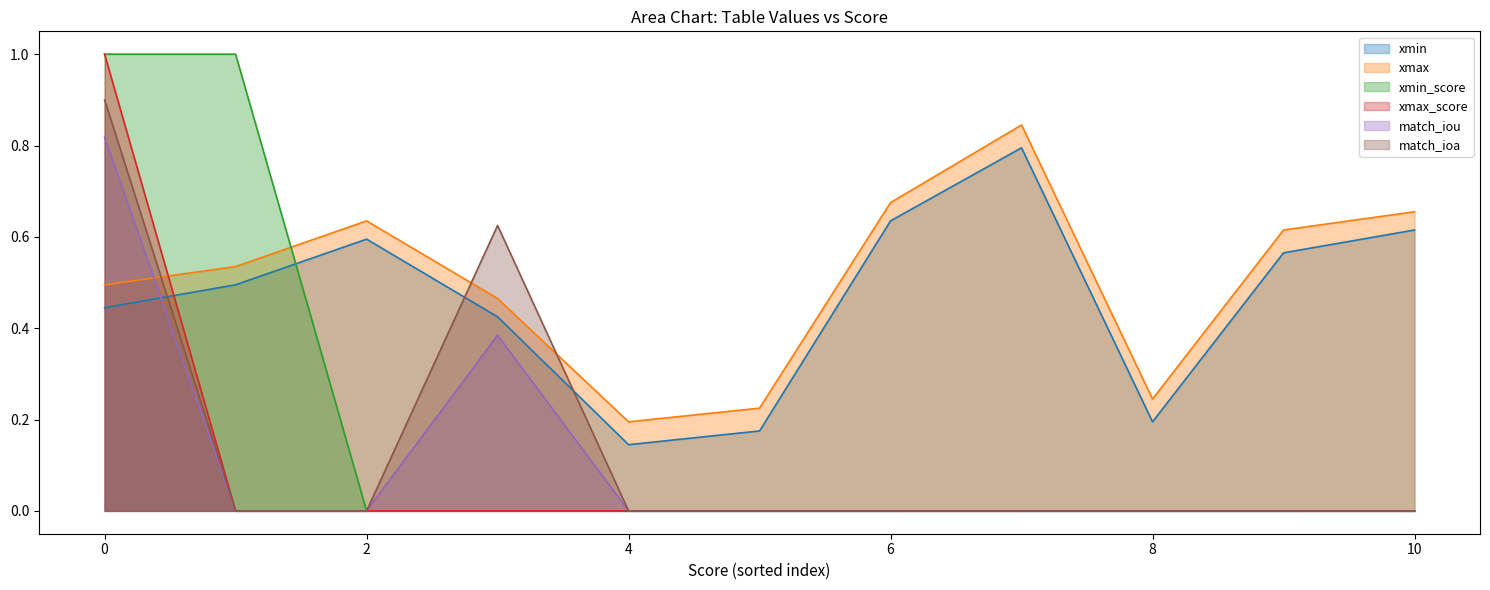

The xmax_score series shows 1.5 at 0. True or false?

False